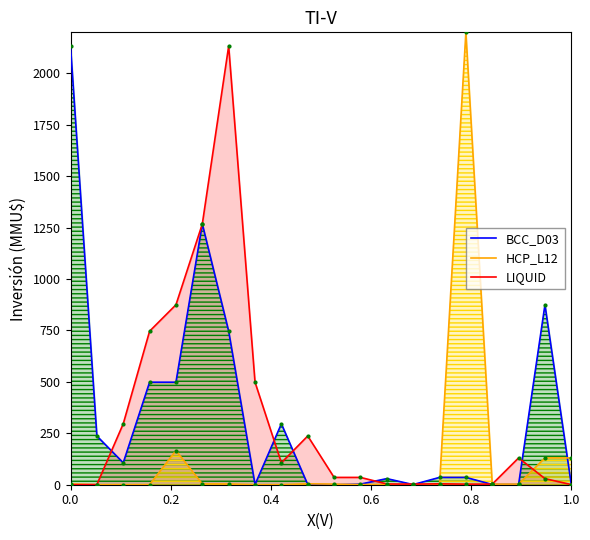

Which series has the largest total across all categories?

BCC_D03